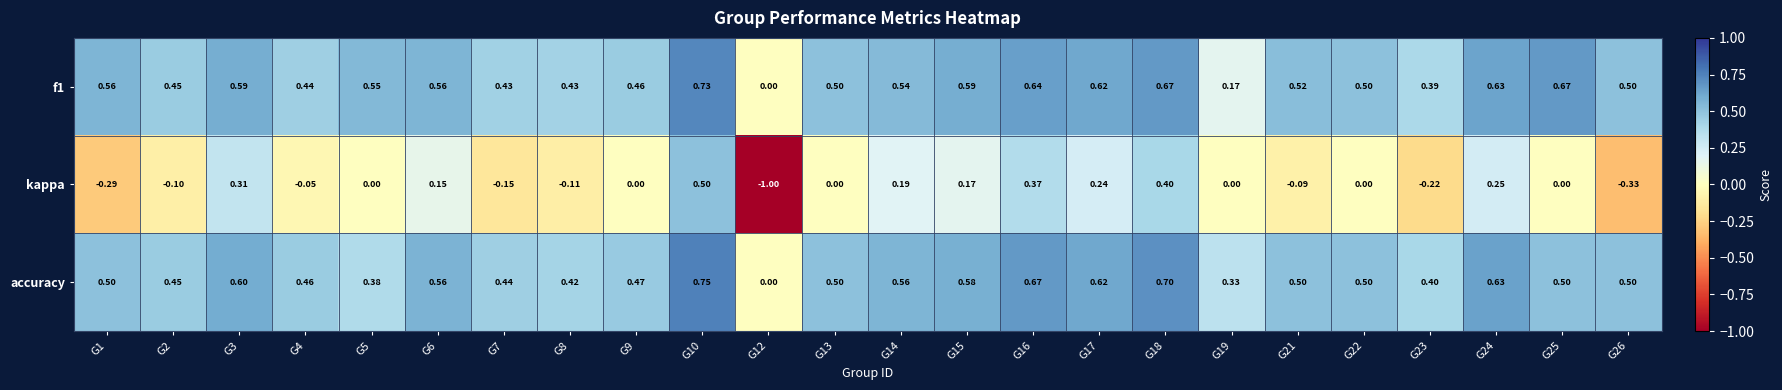

Which series has the widest spread of values?

kappa